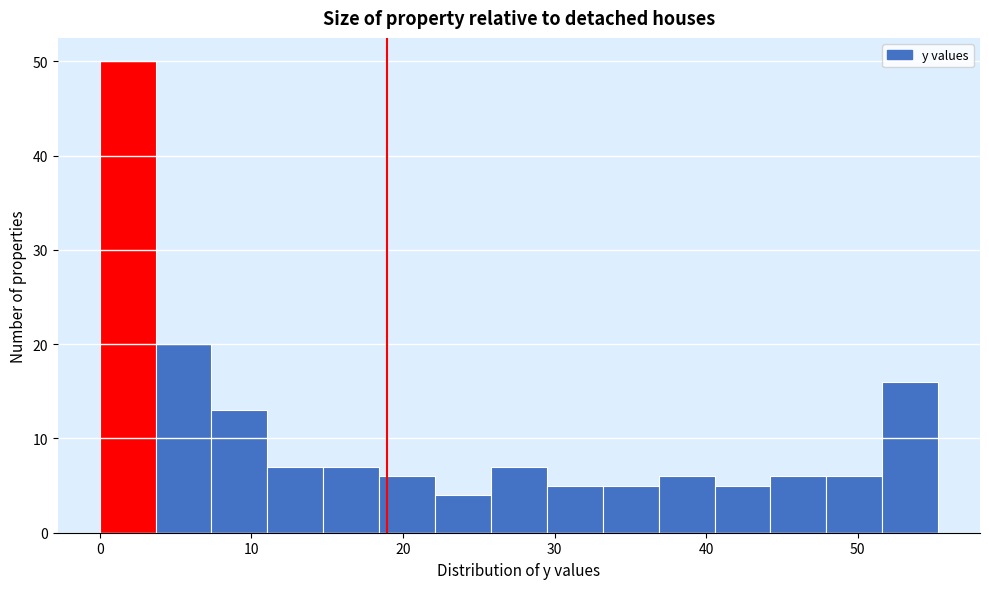

Read against the x-axis, roughly where is the centre of the tallest bar?

2